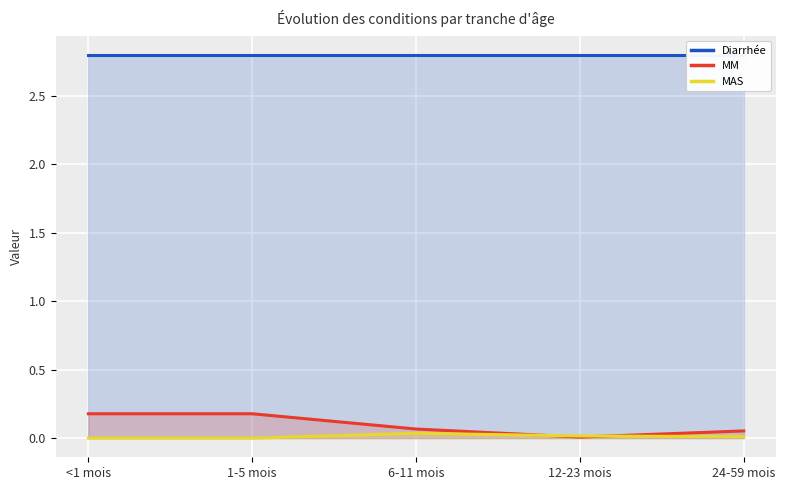

Which label corresponds to the largest value in the chart?

<1 mois